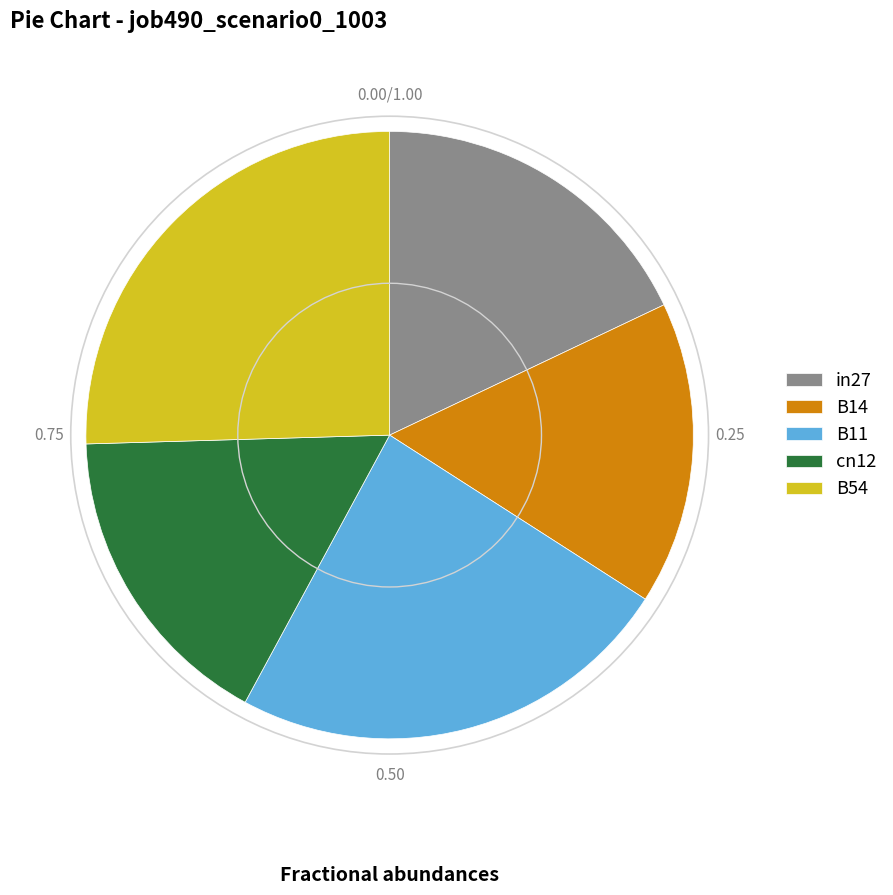

Does B14 represent more than half of the total?

No